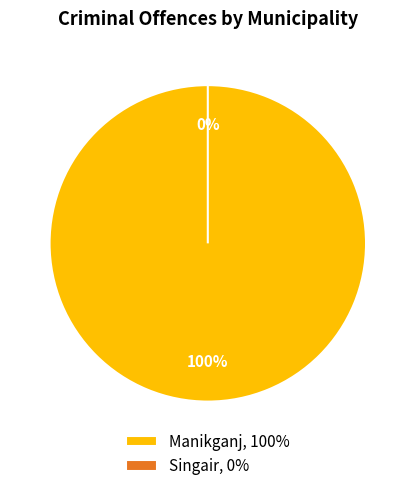

Count the number of slices in the pie.

2